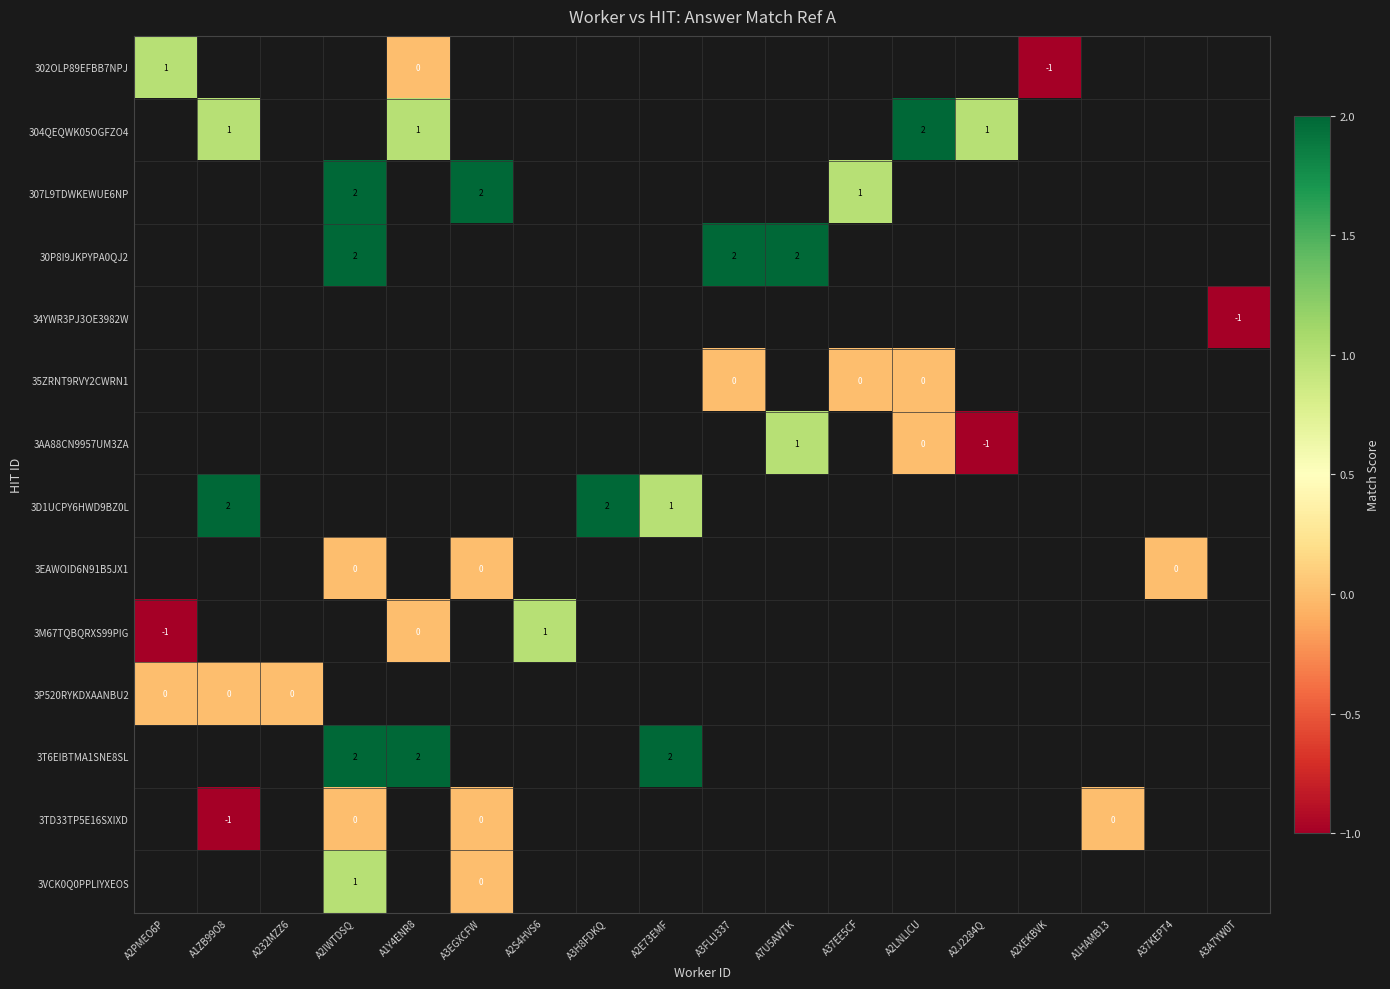

At which category does the chart reach its peak across all series?

A2LNLICU